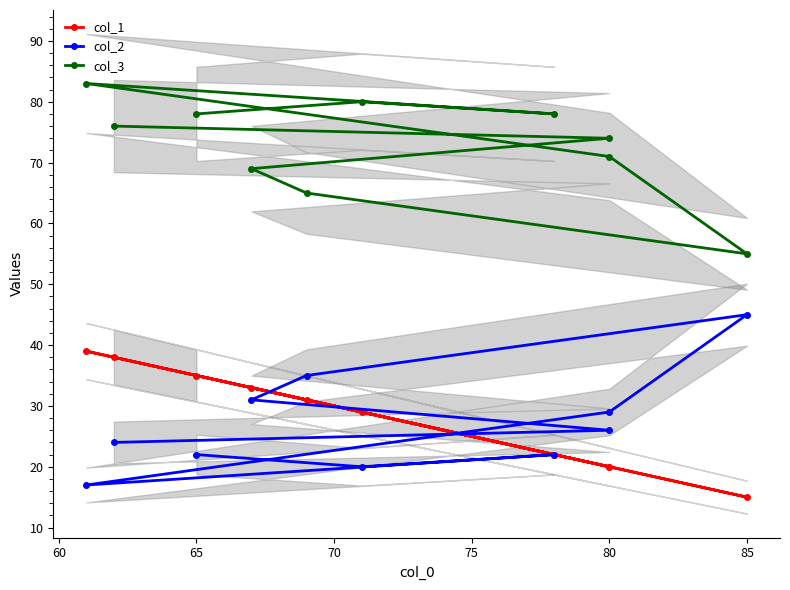

How many series are shown in this chart?

3